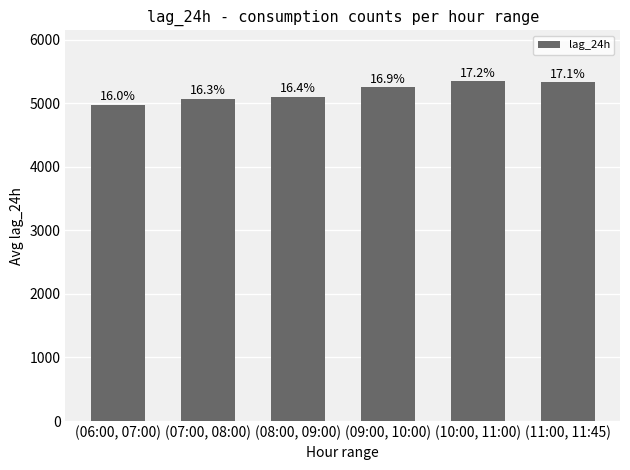

What is the label of the 3rd bar from the right?

(09:00, 10:00)